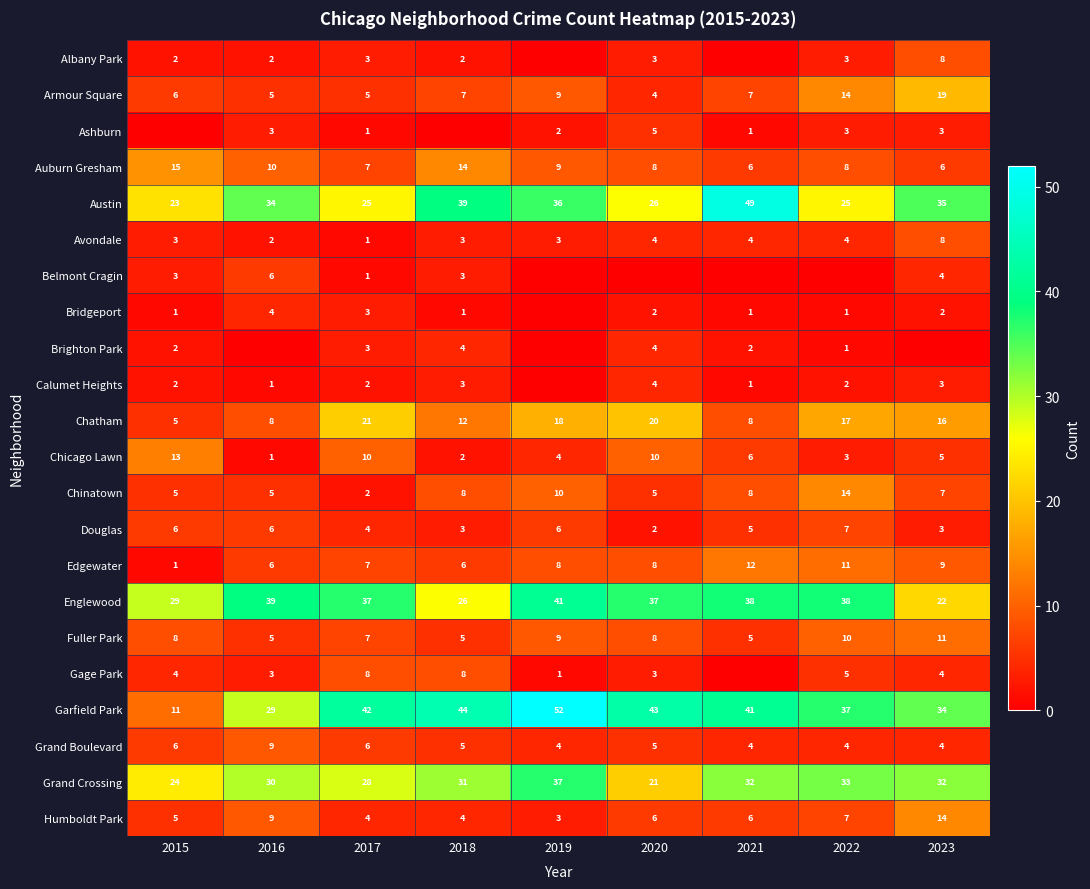

At how many categories does at least one series exceed 41?

5